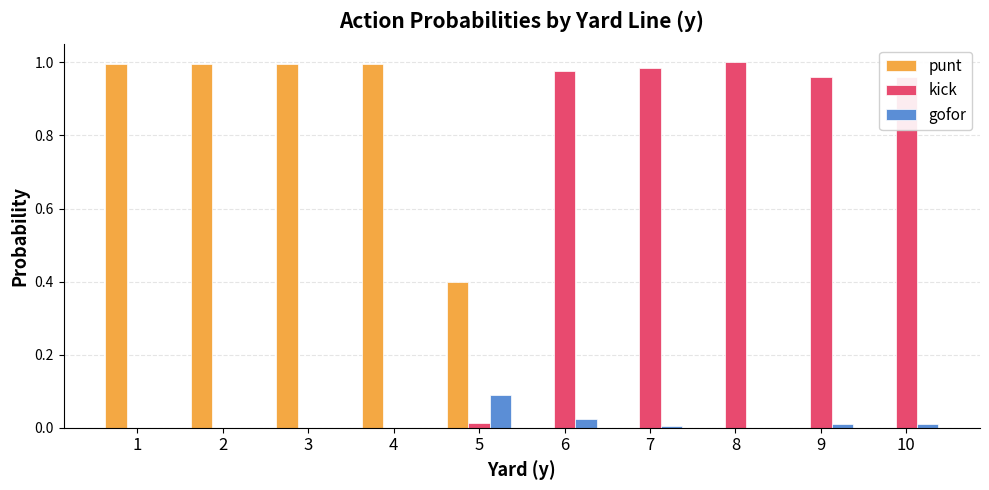

Which series has the largest total across all categories?

kick